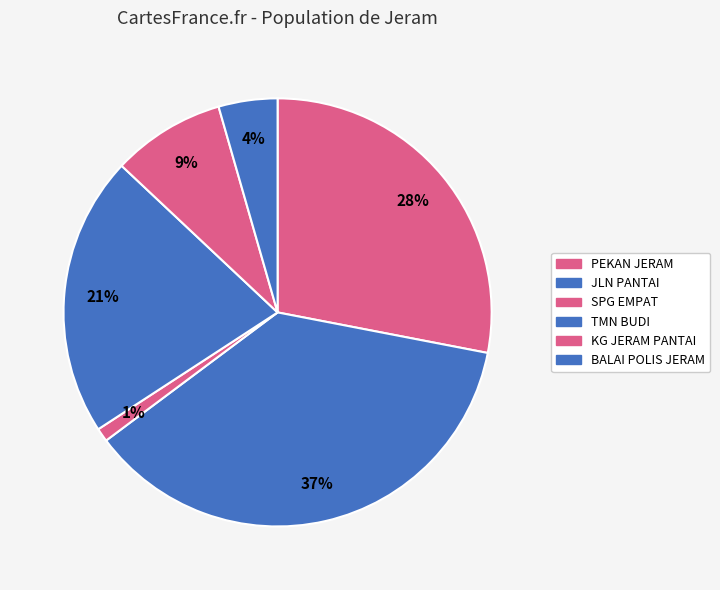

How many segments does this pie chart have?

6